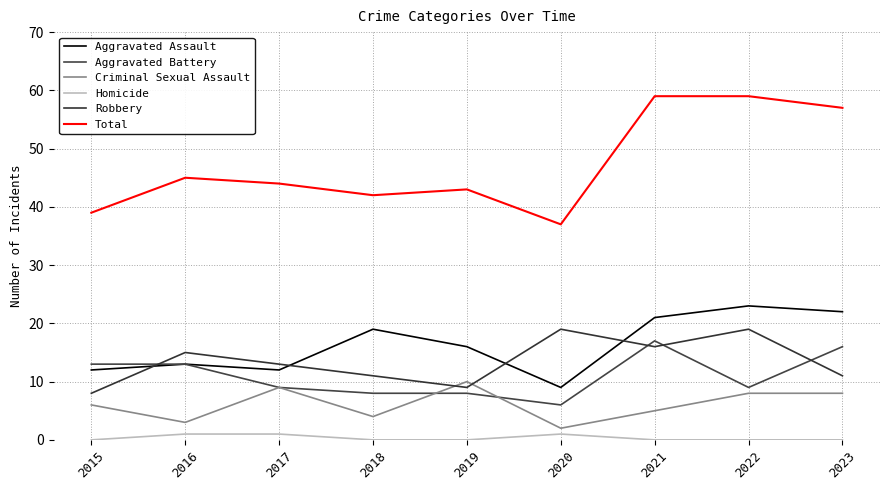

True or false: Aggravated Battery has more than 0 points higher than both neighbors.

True